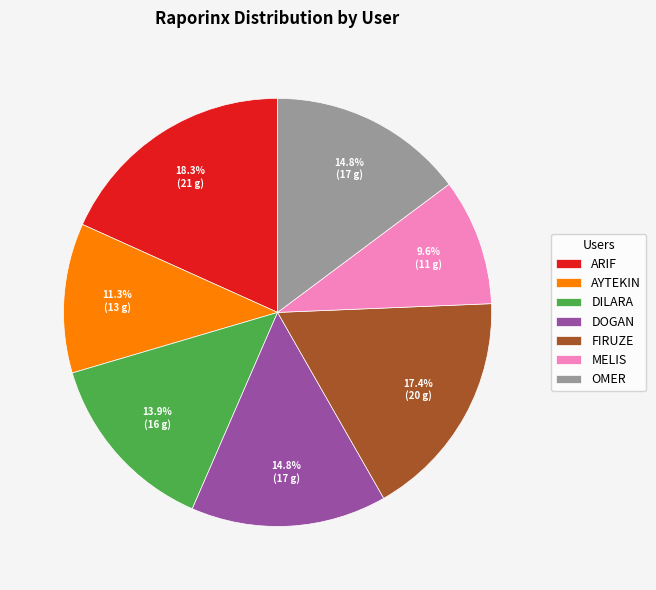

Is there a majority slice in this chart?

No